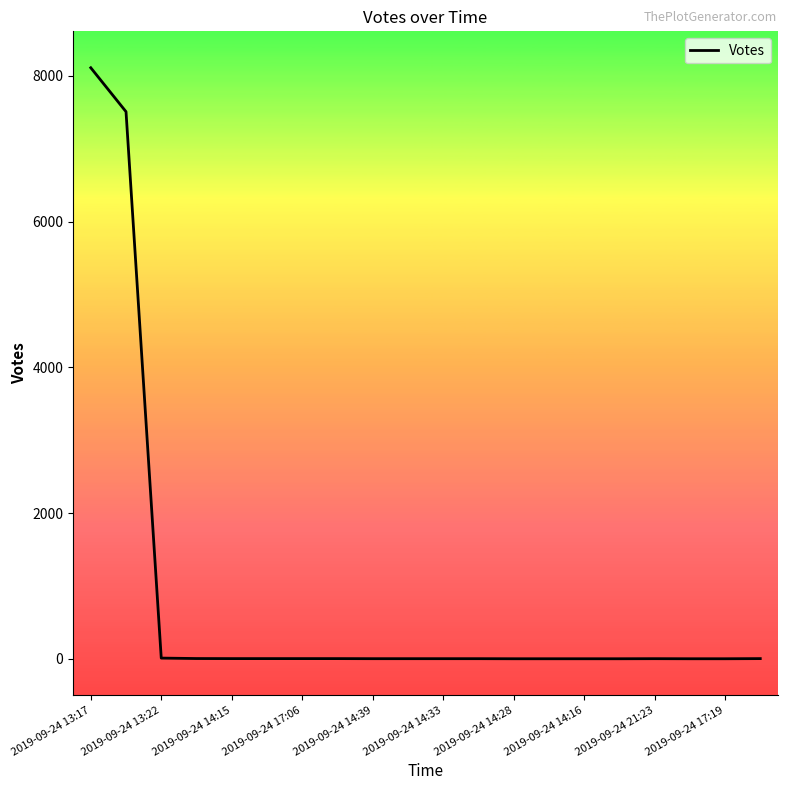

What is the maximum value shown in the chart?

8111